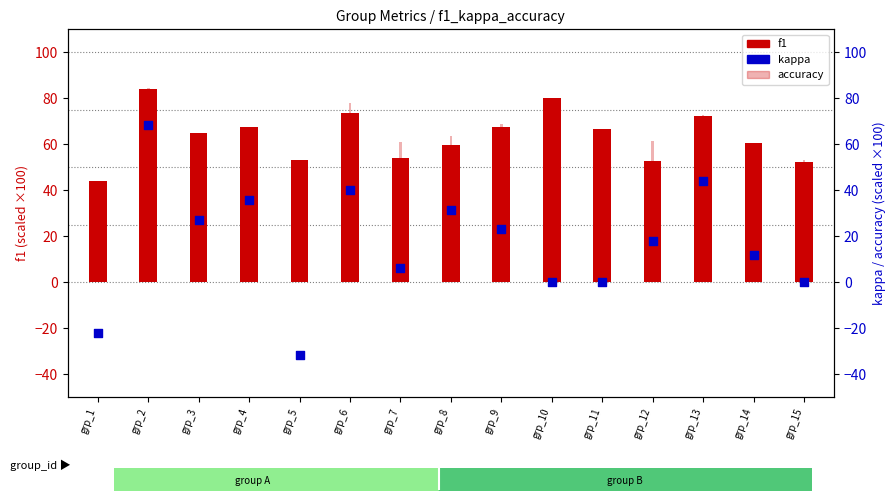

Which series has the largest Y range (max minus min)?

kappa